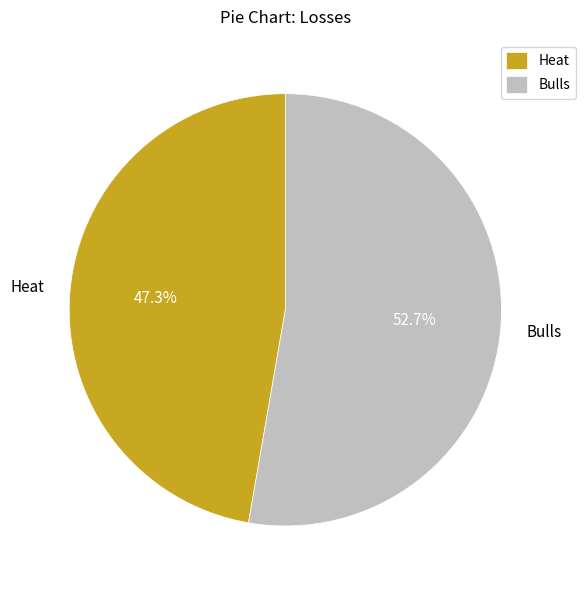

To the nearest percent, what is the difference between the largest and smallest slice percentages?

5%